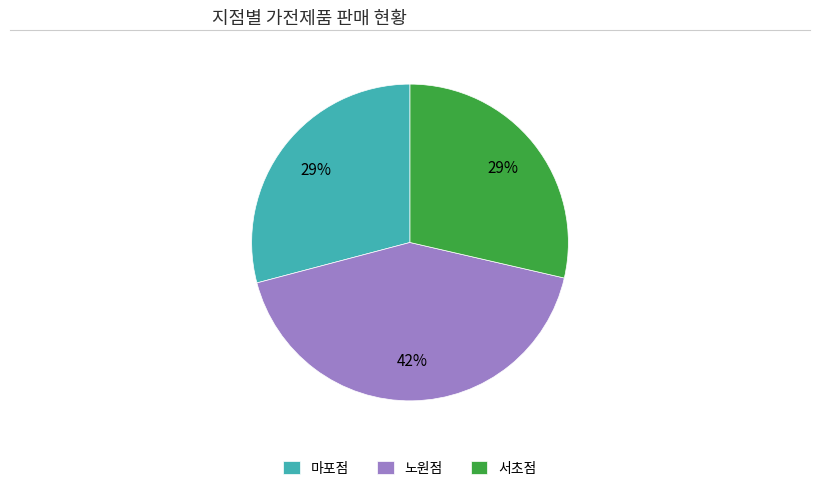

What is the largest slice in the pie chart?

노원점